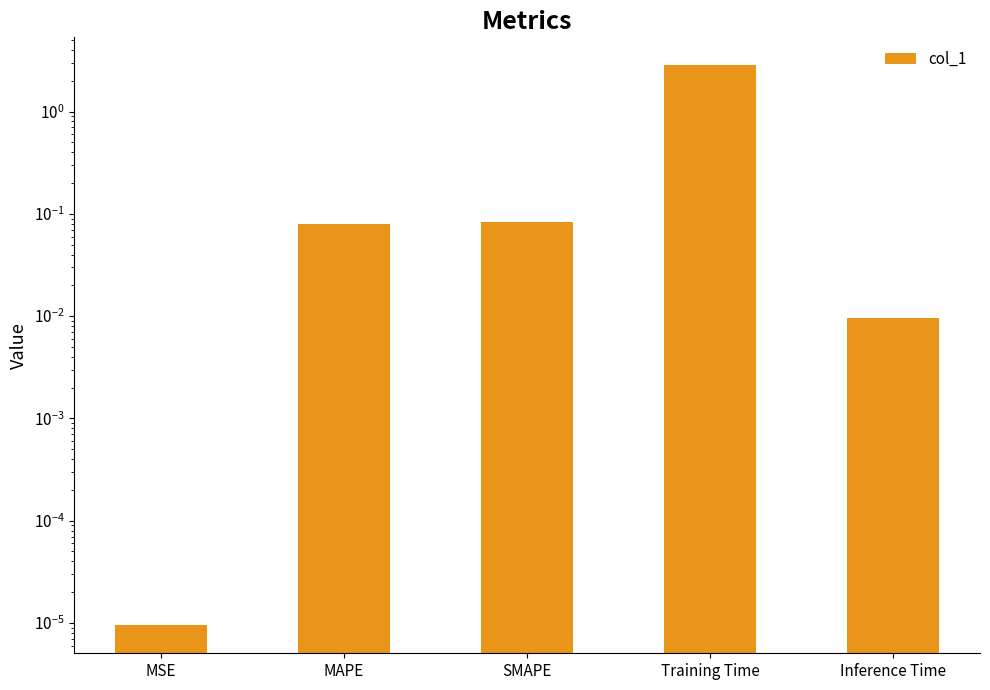

Reading left to right, what are all the values shown in this chart?

MSE=0.0	MAPE=0.1	SMAPE=0.1	Training Time=2.8	Inference Time=0.0